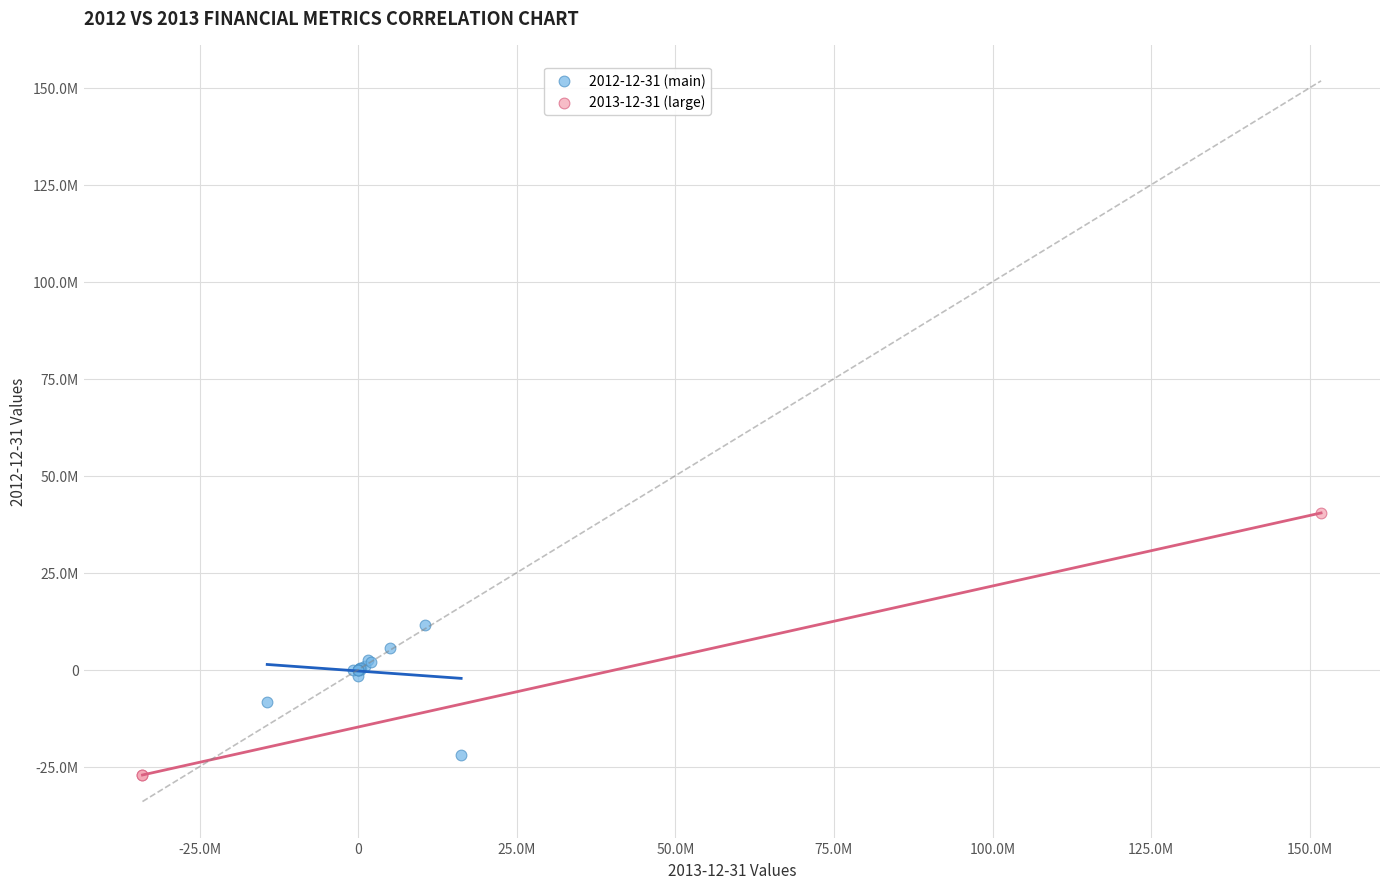

What are all the series names shown in the legend?

2012-12-31 (main), 2013-12-31 (large)